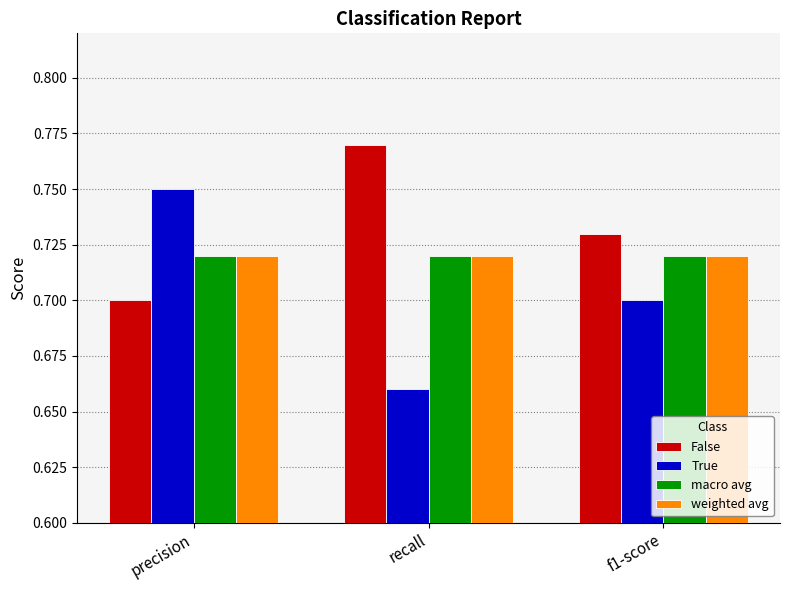

List the labels in order of False value, smallest first.

precision, f1-score, recall